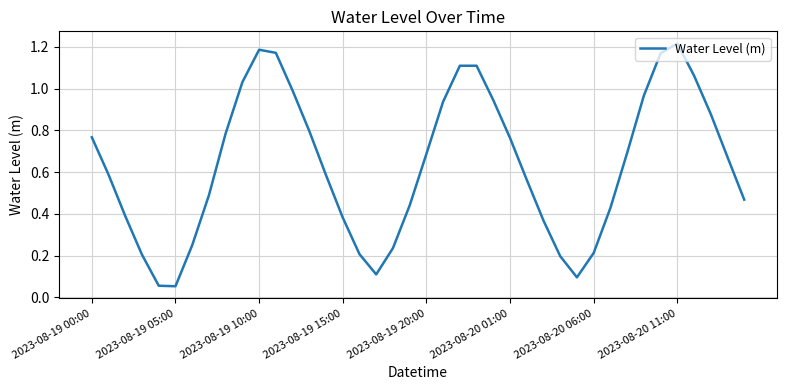

Which label corresponds to the largest value in the chart?

2023-08-20 11:00